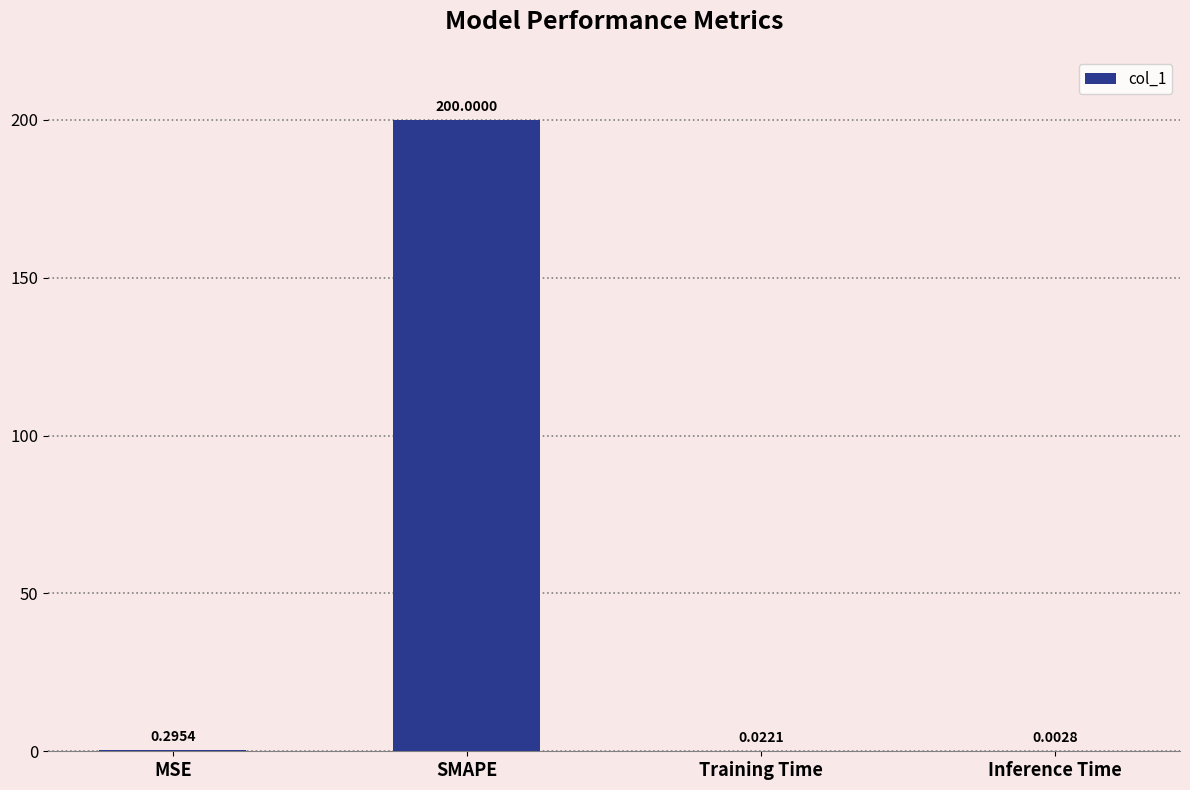

Are the bars horizontal?

No